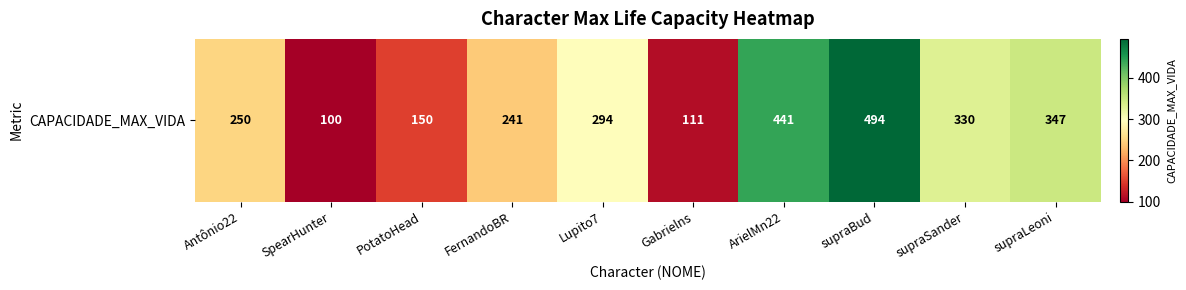

True or false: the data shows 29 at SpearHunter.

False